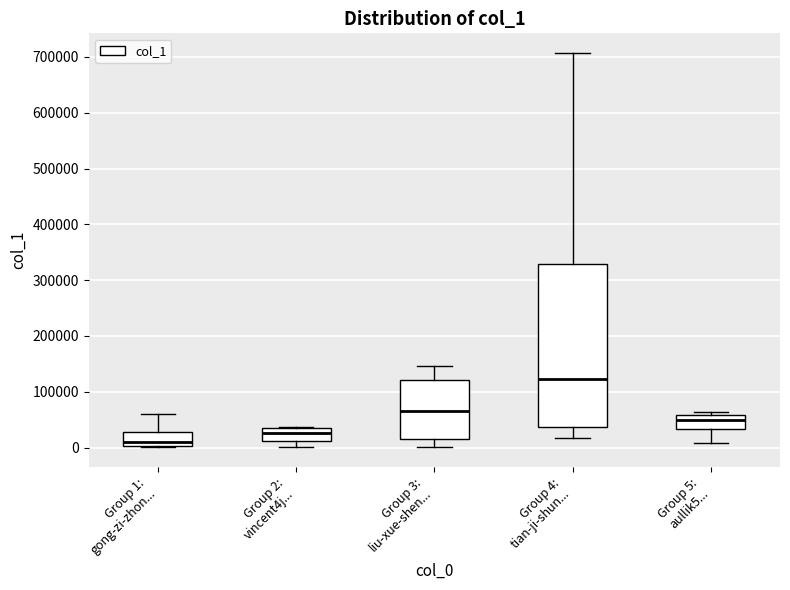

Reading left to right, read every box against the y-axis: the position of its median line, the range the box covers, and the ends of its whiskers. The values are not printed on the chart, so give them approximately, as read against the axis.

Group 1: gong-zi-zhon...: median 10000, box 0 to 30000, whiskers 0 to 60000
Group 2: vincent4j...: median 30000, box 10000 to 40000, whiskers 0 to 40000
Group 3: liu-xue-shen...: median 70000, box 10000 to 120000, whiskers 0 to 150000
Group 4: tian-ji-shun...: median 120000, box 40000 to 330000, whiskers 20000 to 710000
Group 5: aullik5...: median 50000, box 30000 to 60000, whiskers 10000 to 60000 (just above the box's upper edge)